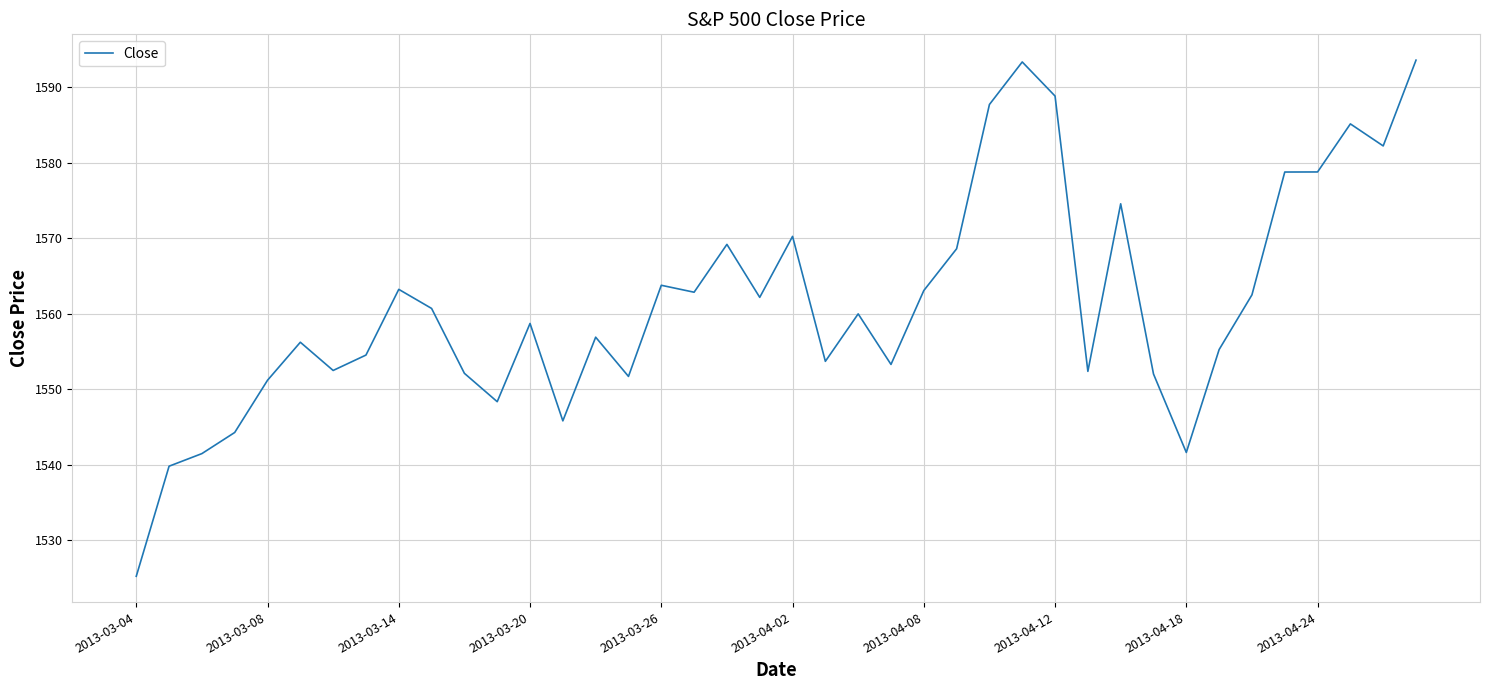

What is the maximum value shown in the chart?

1593.6